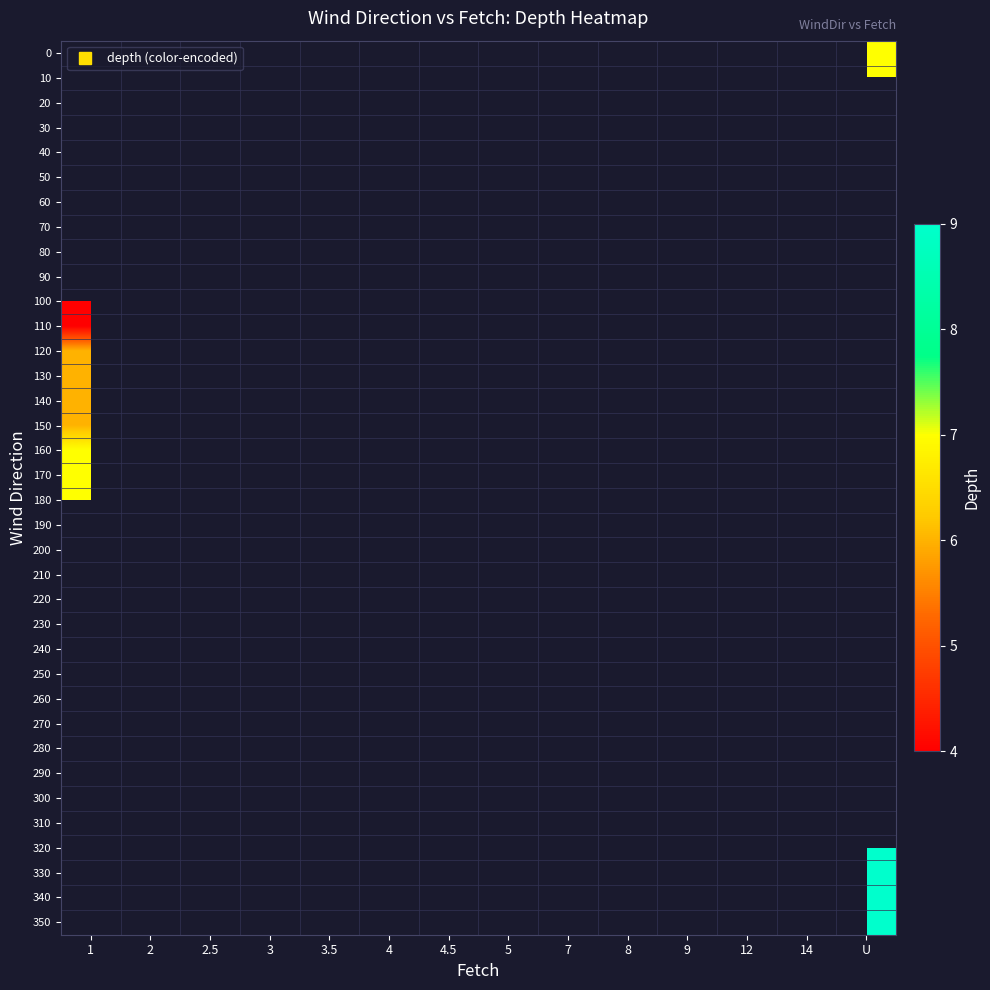

What is the greatest value displayed?

9.0